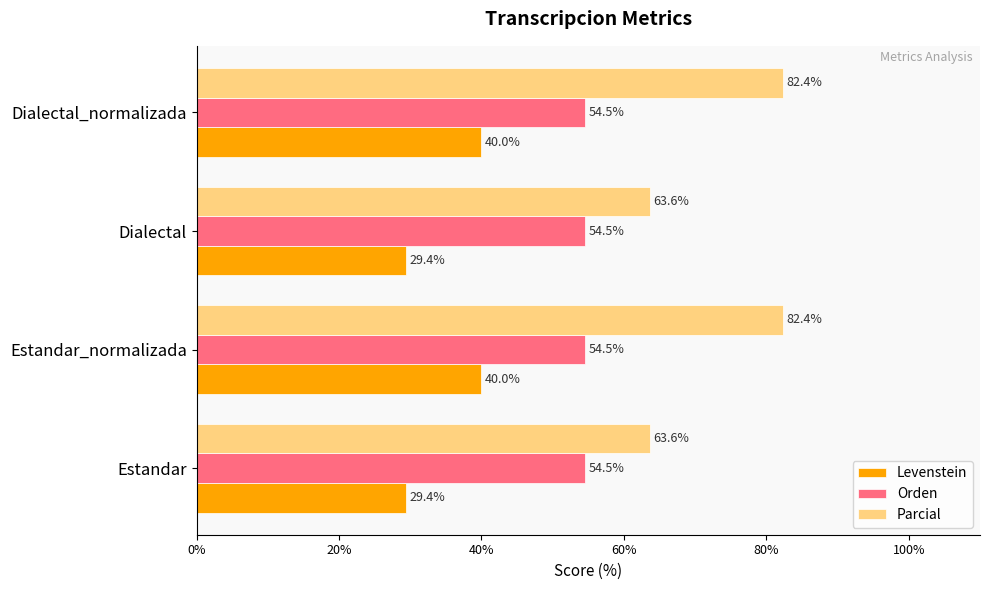

At Estandar_normalizada, list the series in order from largest to smallest.

Parcial, Orden, Levenstein